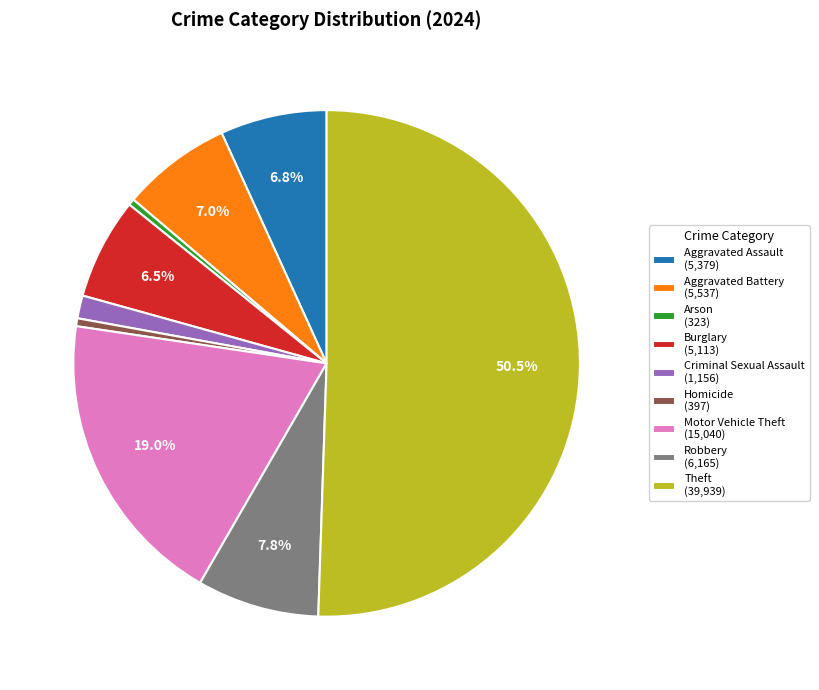

Do Aggravated Assault and Burglary together represent more than half of the pie?

No